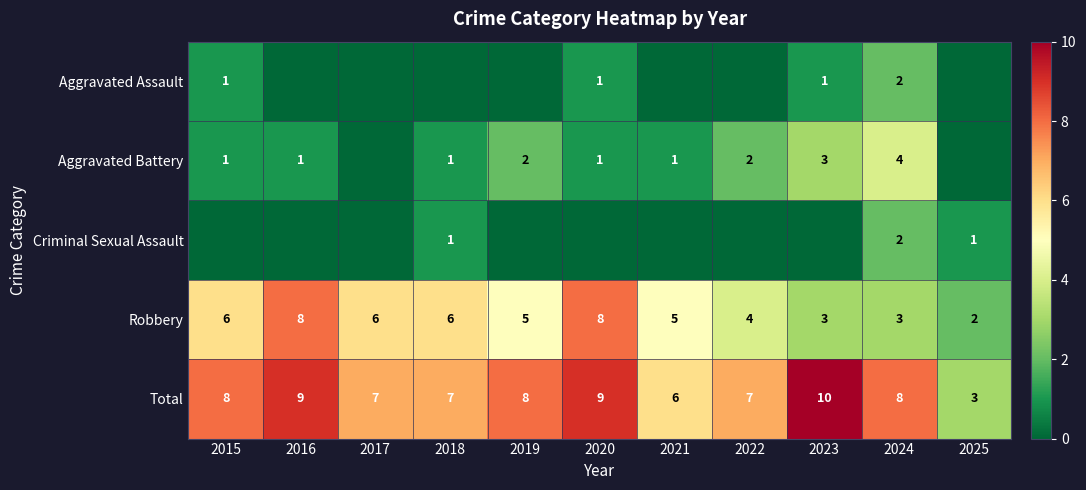

The Aggravated Assault series shows 1 at 2020. True or false?

True